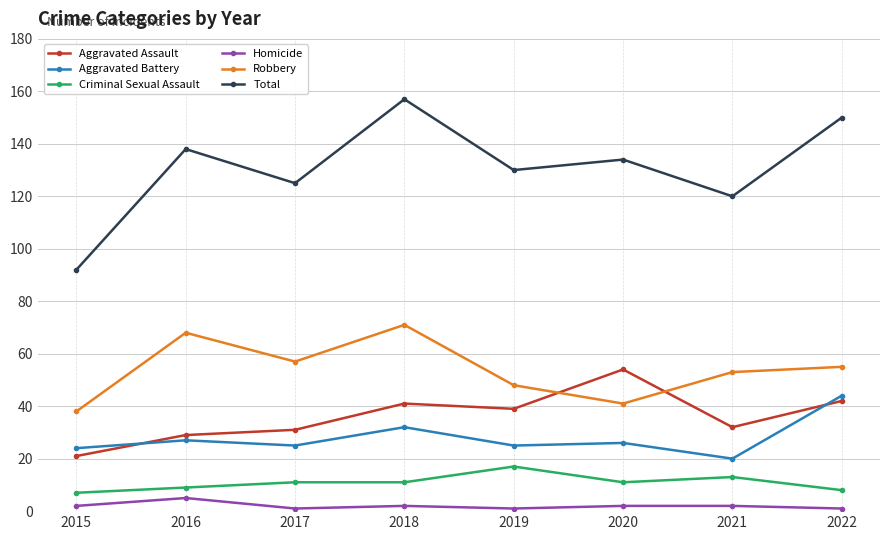

What is the sum of all Robbery values?

431